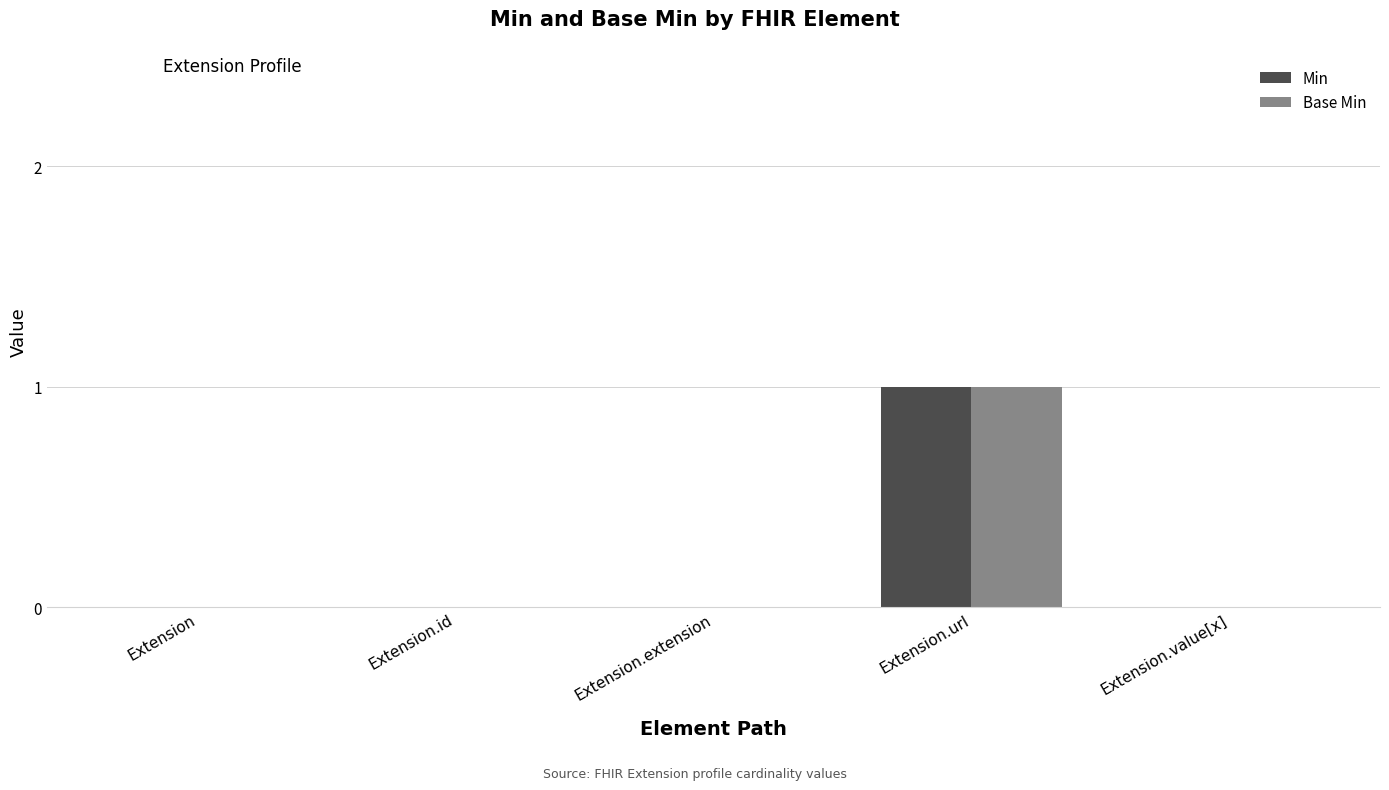

At which label does Min reach its peak?

Extension.url